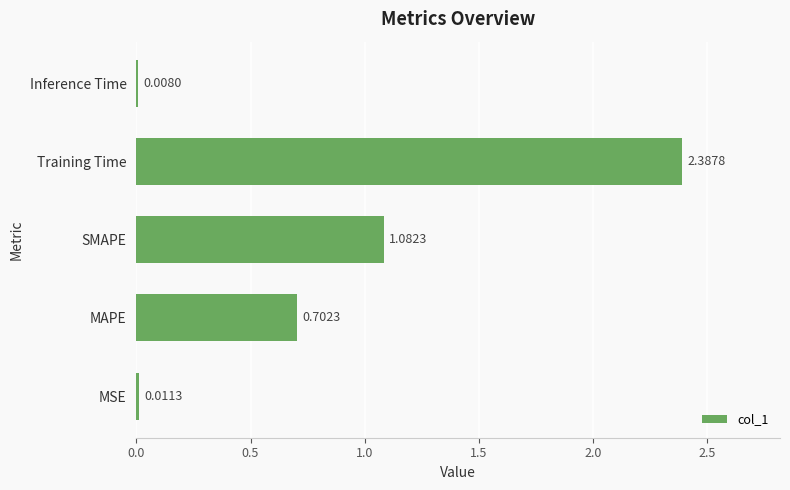

At which label is the value closest to 1?

SMAPE